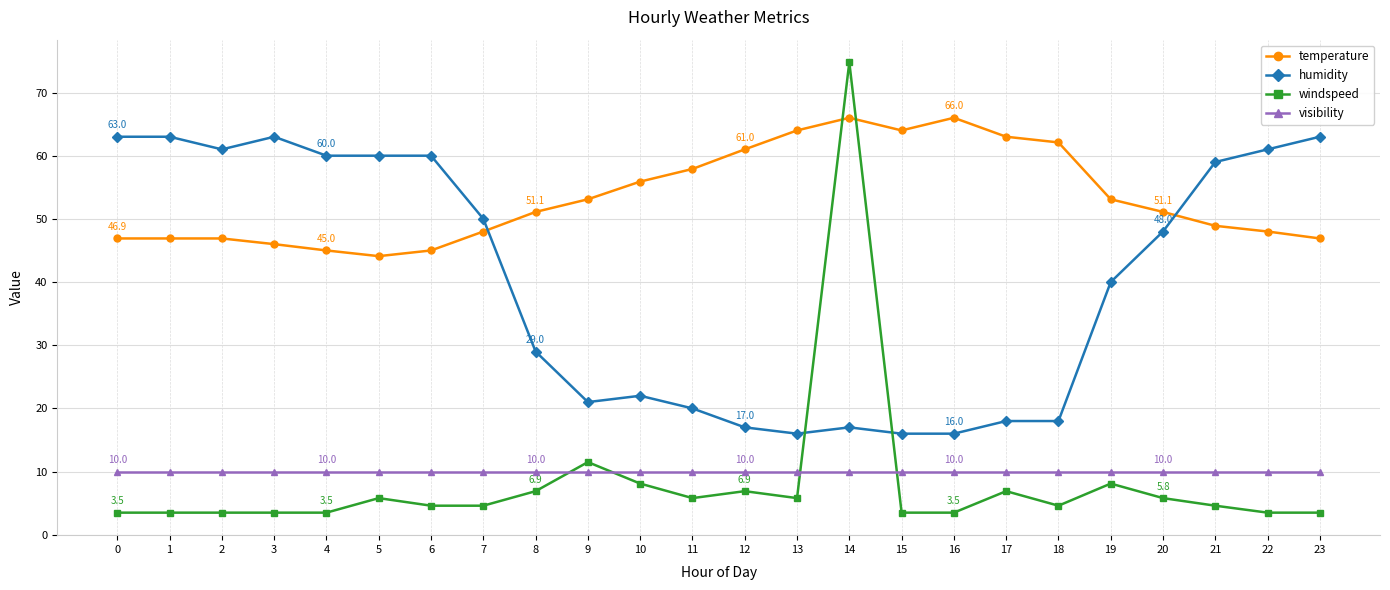

Which series has the largest range (max minus min)?

windspeed